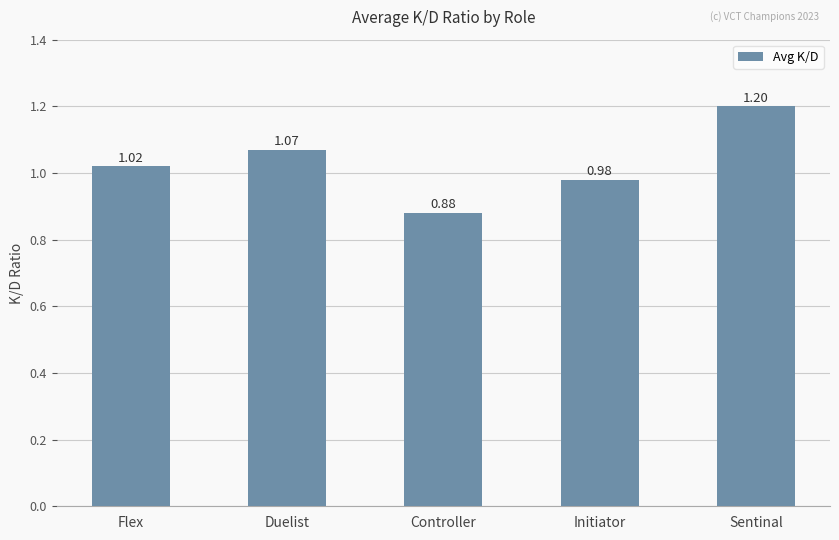

Rank the categories by value from highest to lowest.

Sentinal, Duelist, Flex, Initiator, Controller